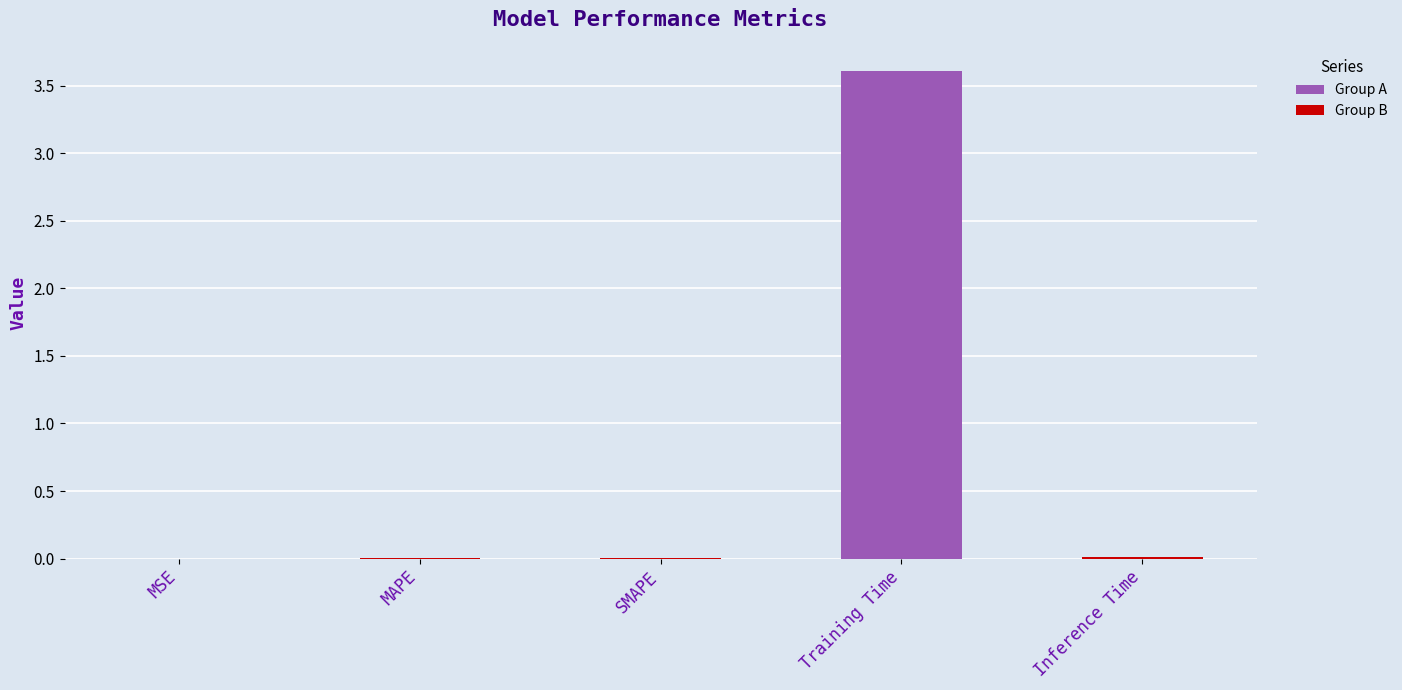

At which category does the chart reach its peak across all series?

Training Time